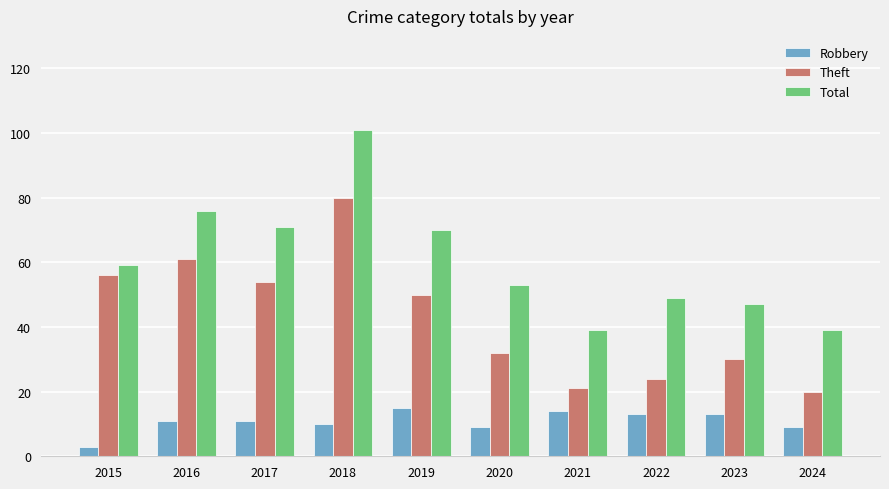

How many categories are shown in the chart?

10